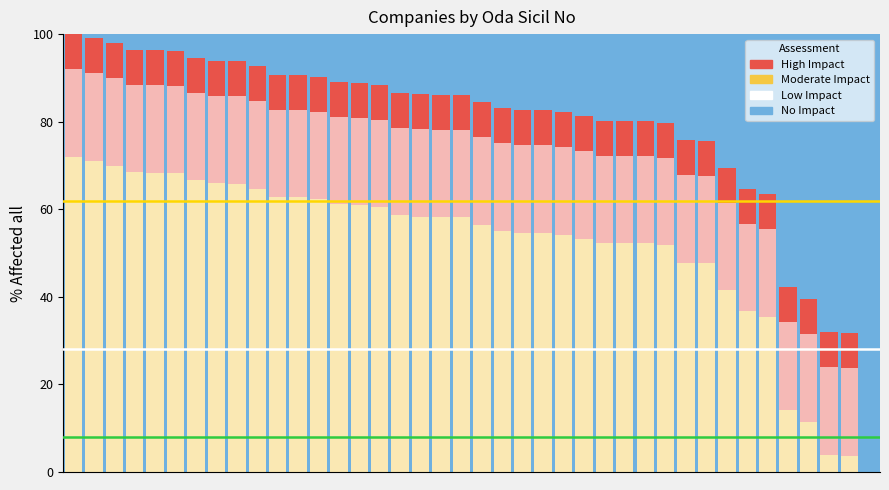

How many data points does each series have?

40